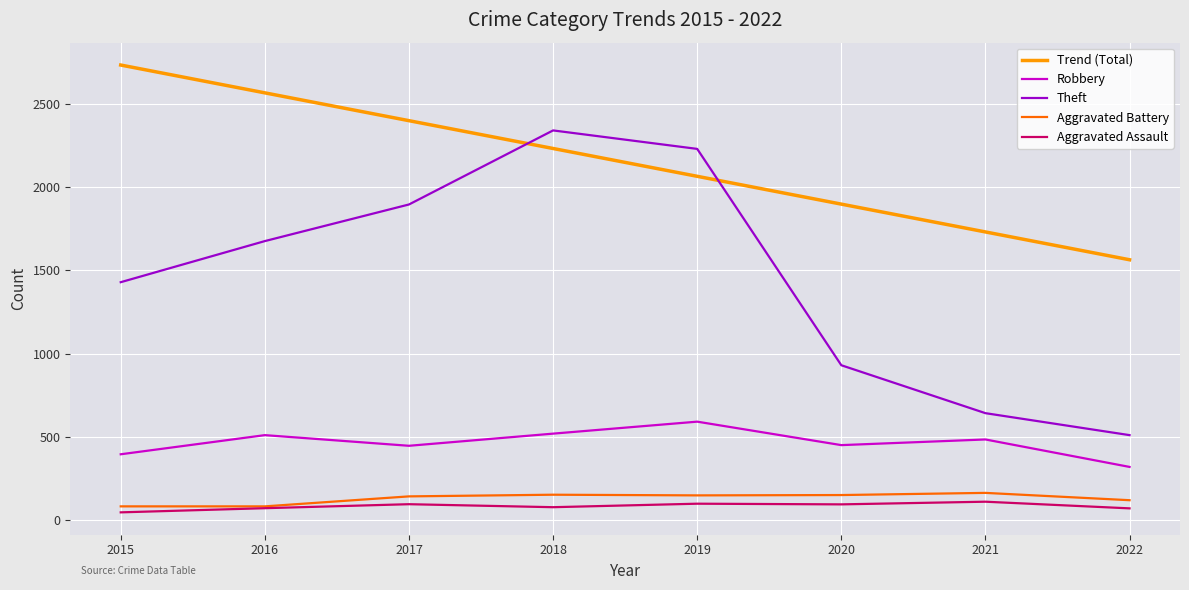

How many lines are shown in the chart?

5